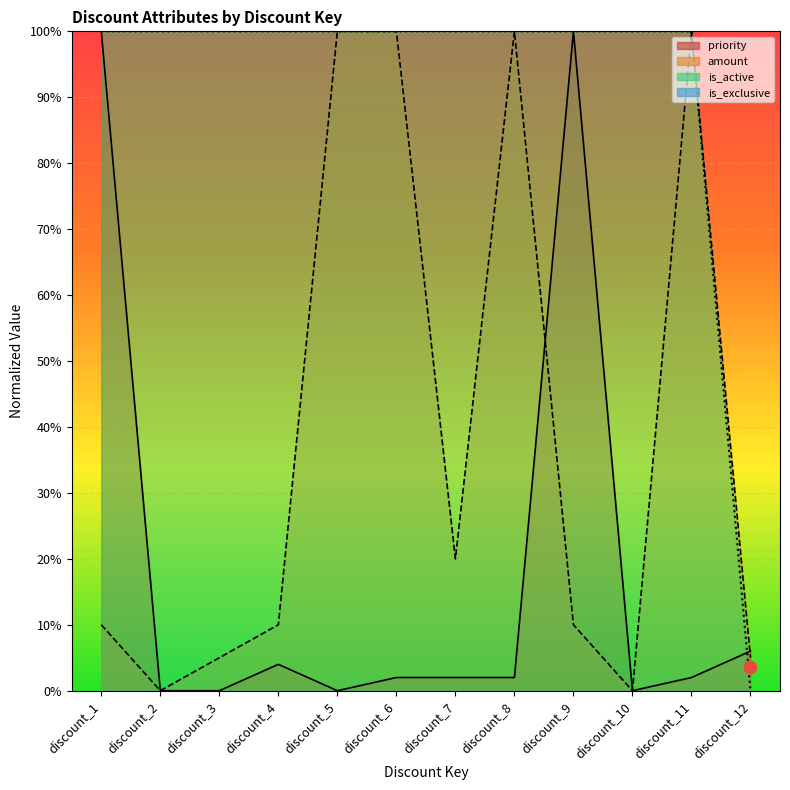

Is the value of is_active at discount_4 greater than the value of amount_scaled at discount_9?

Yes